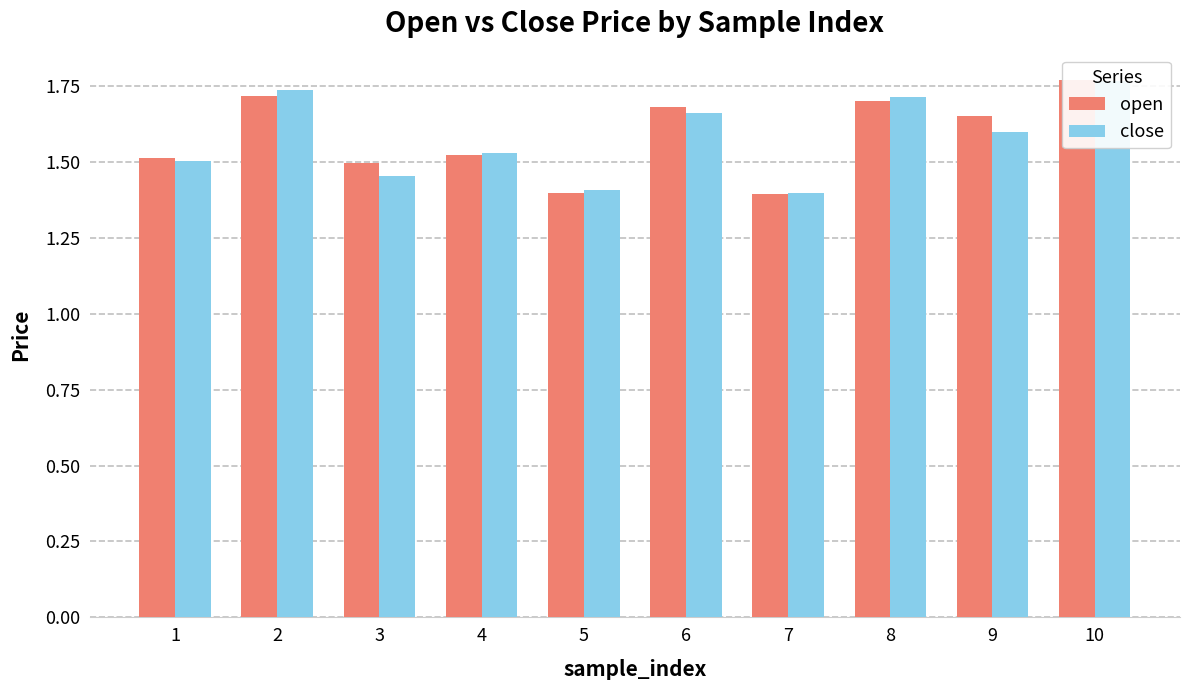

Rank the series at 9 from lowest to highest value.

close, open